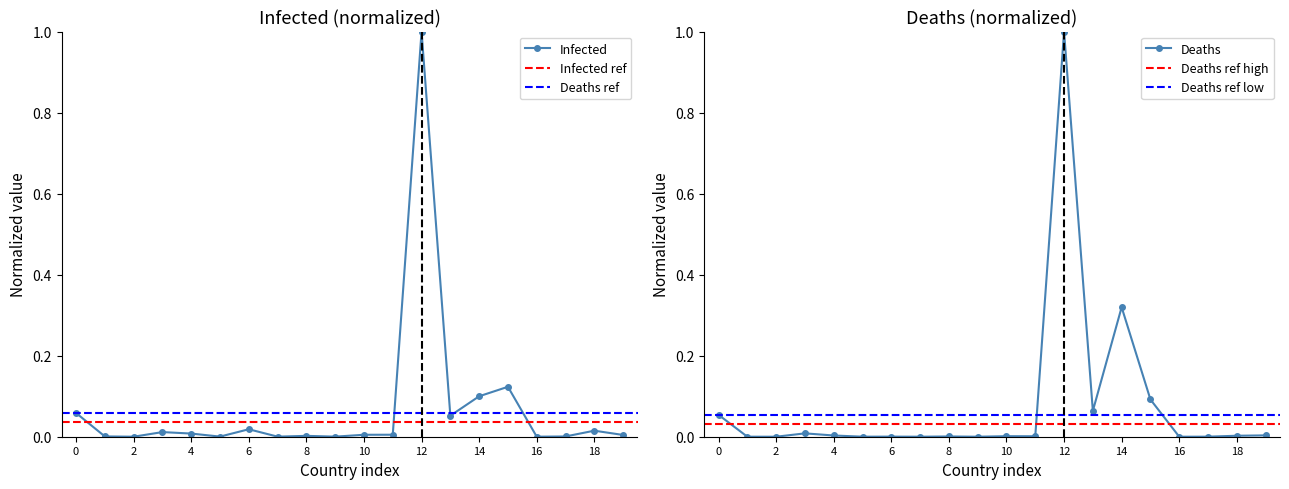

What is the difference between the maximum and minimum values in the Deaths series?

1.0